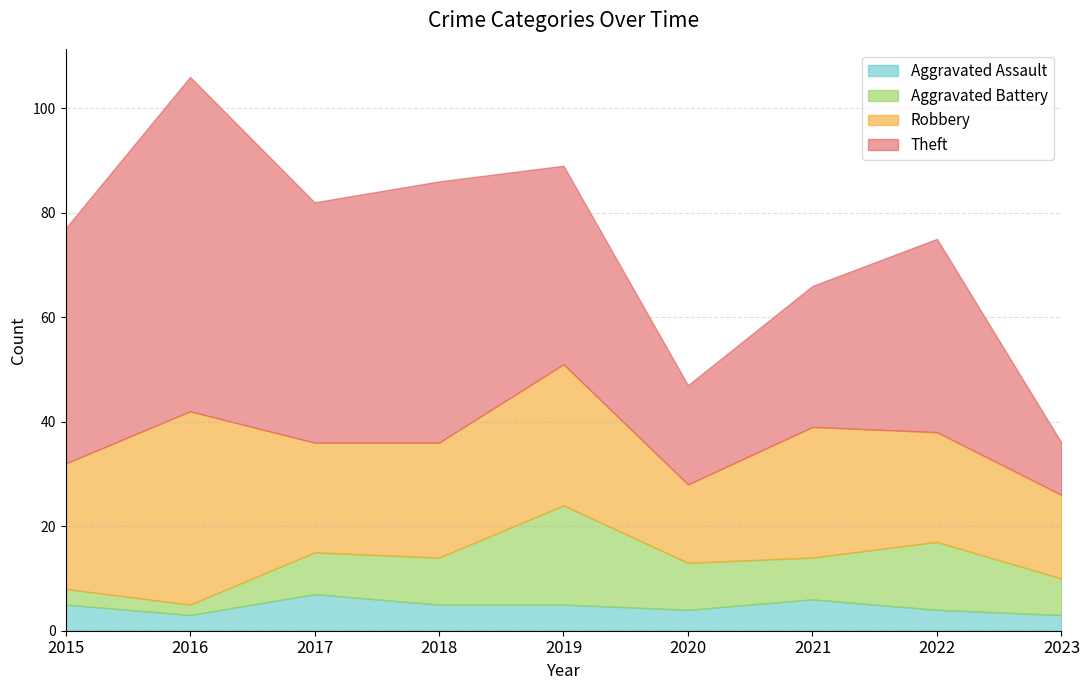

At which category is the sum across all series the highest?

2016